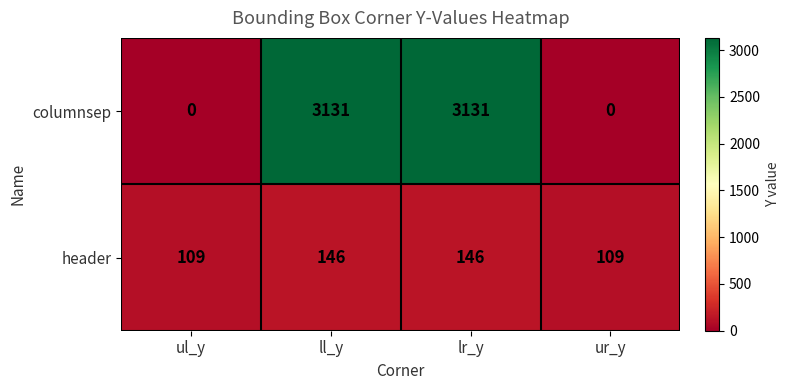

List the series in order of their peak value, lowest first.

header, columnsep